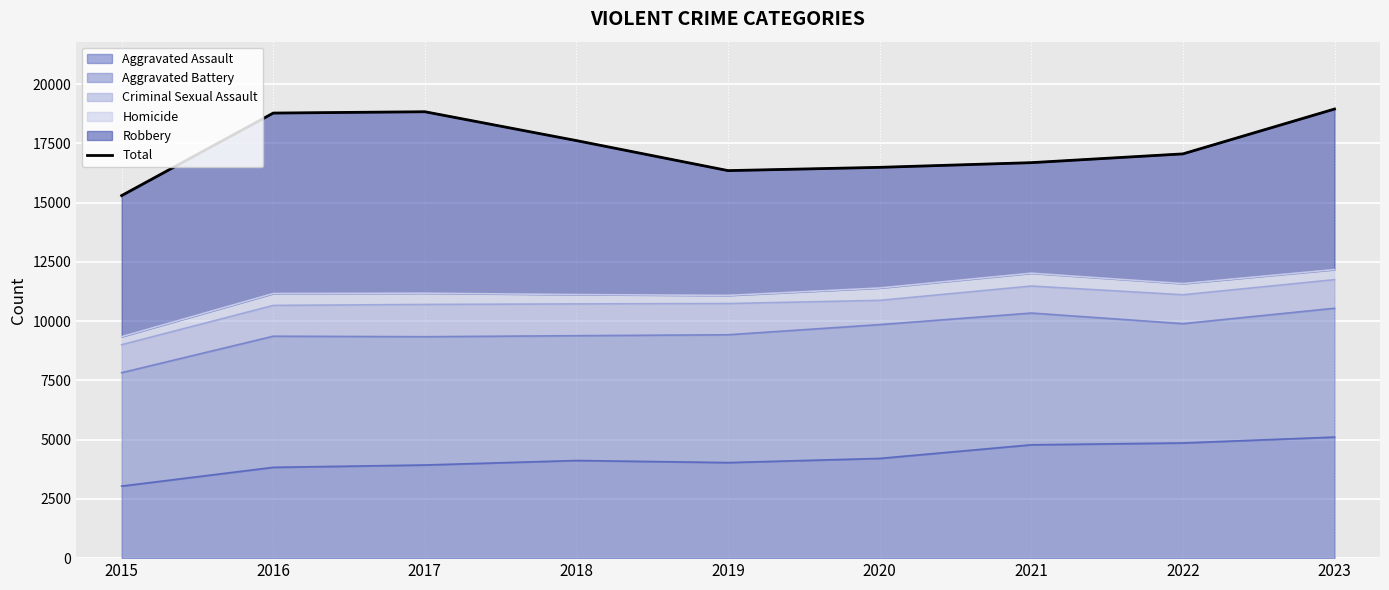

How many categories are shown in the chart?

9